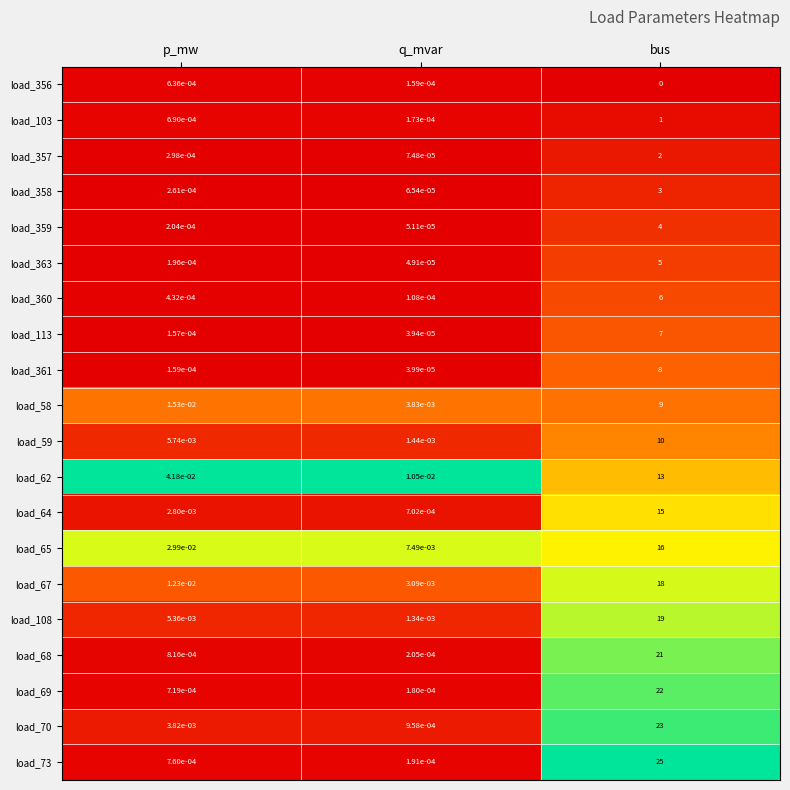

At which label is load_65 closest to 8?

p_mw